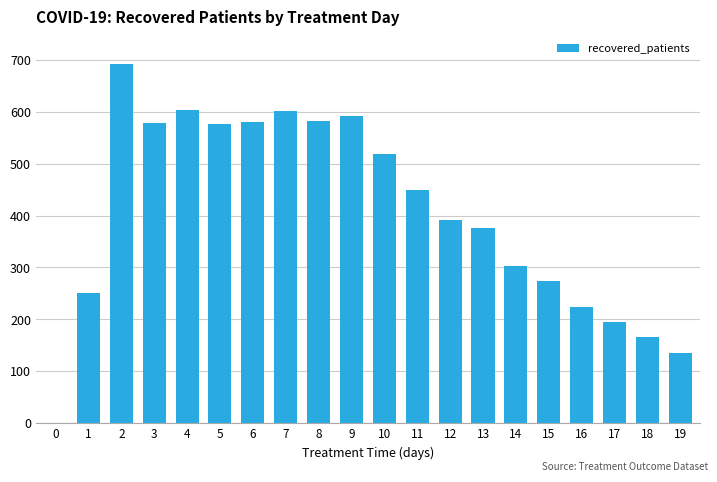

Are the bars grouped side by side (vs. stacked)?

No